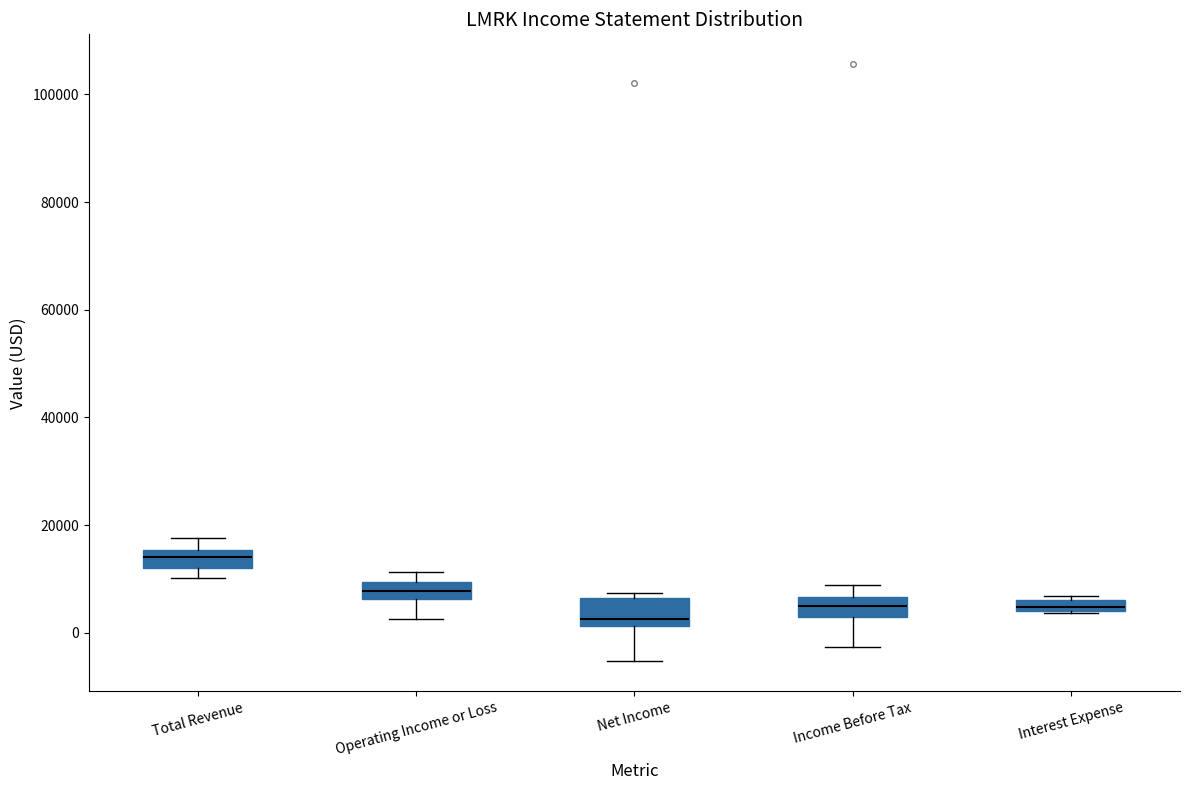

Which box has the lowest median line?

Net Income